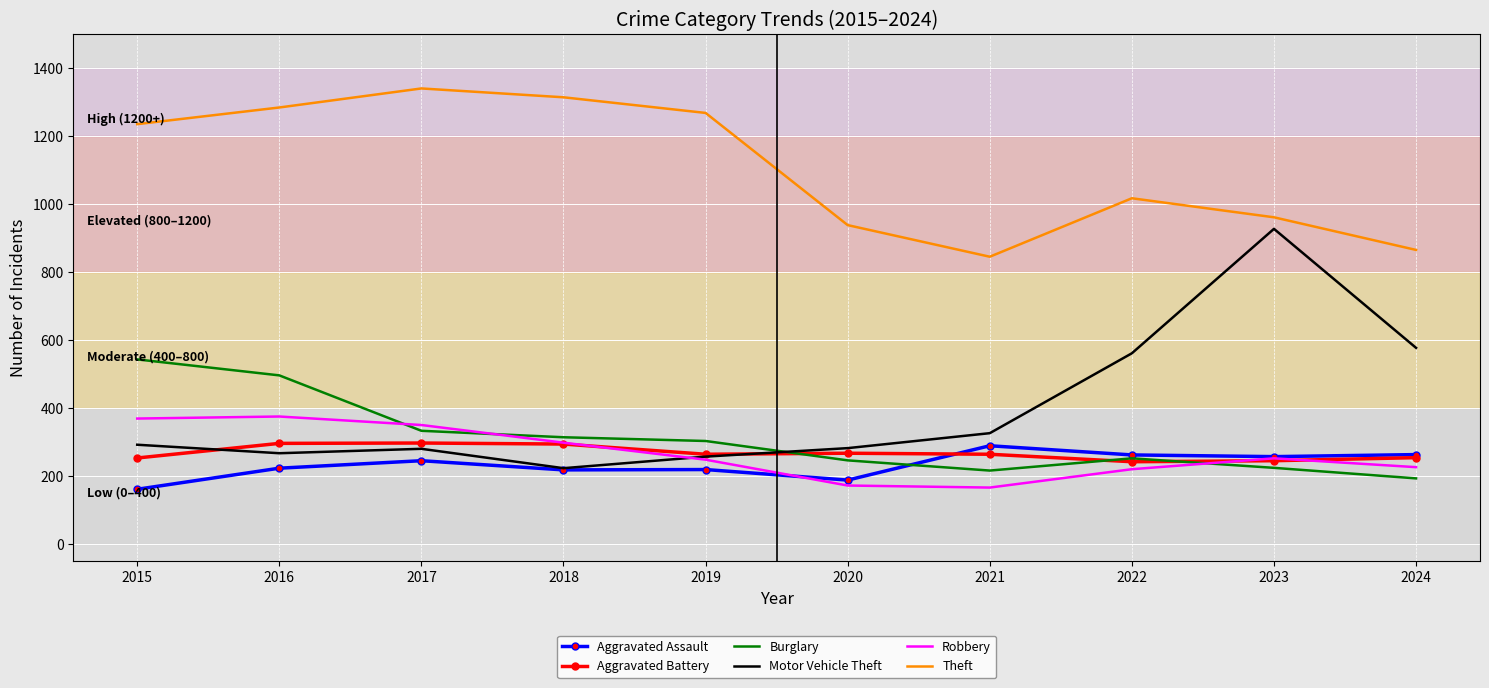

True or false: Theft and Robbery intersect in this chart.

False